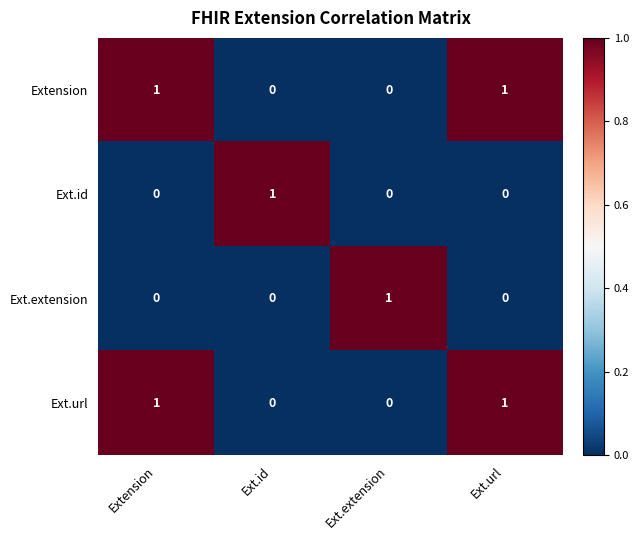

The Extension series shows 1 at Extension. True or false?

True